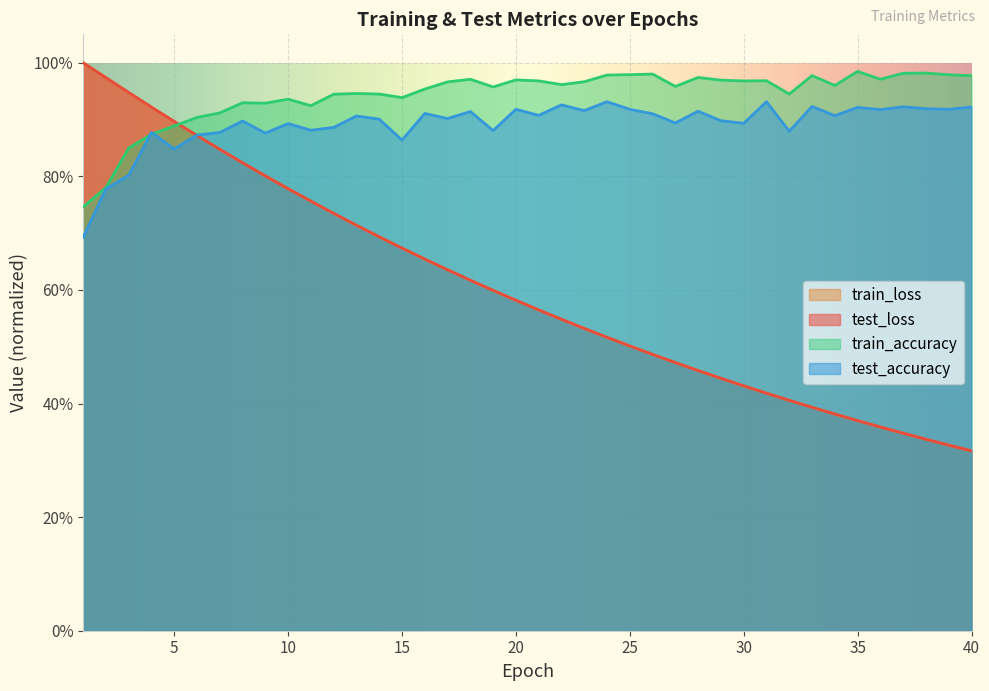

What is the sum of the test_loss values at 14 and 22?

1.2